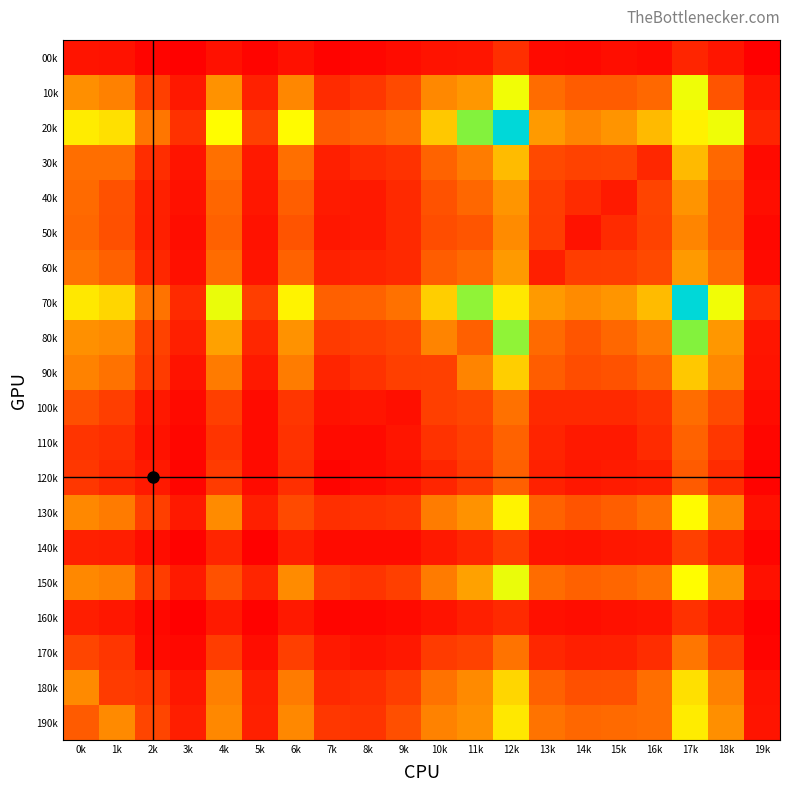

How many categories are shown in the chart?

20